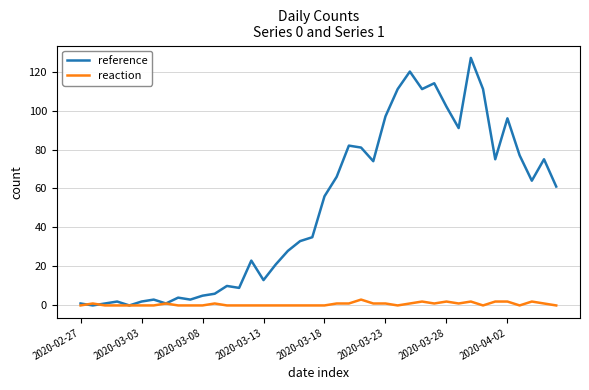

Which series has the largest total across all categories?

reference